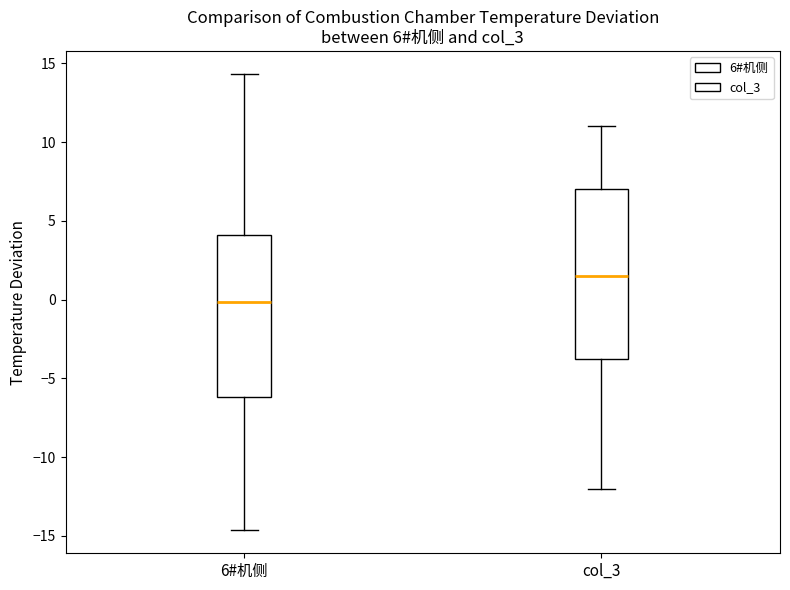

Comparing the boxes themselves (not the whiskers), which one is the tallest?

col_3